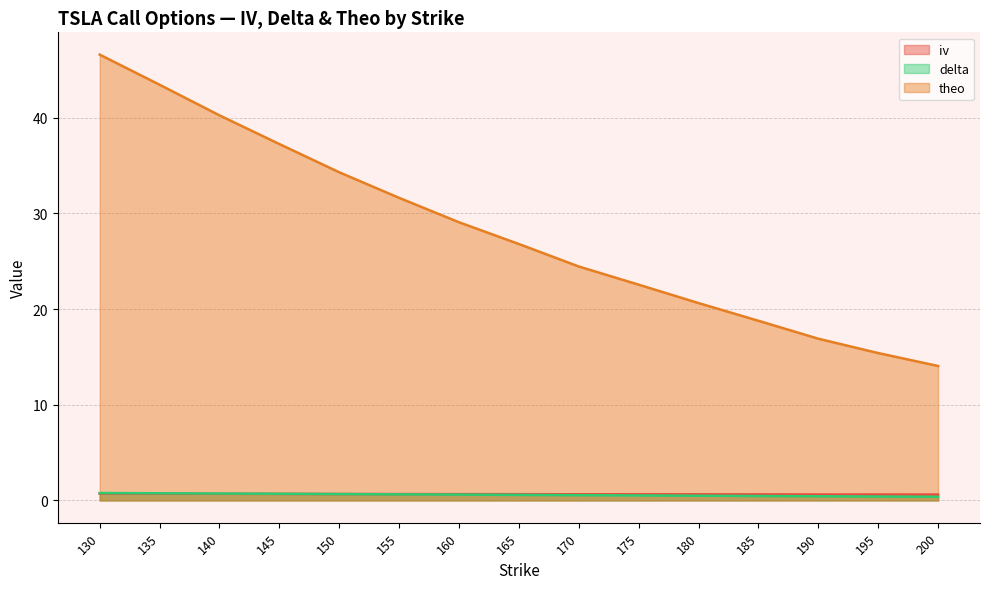

Which series has the largest range (max minus min)?

theo